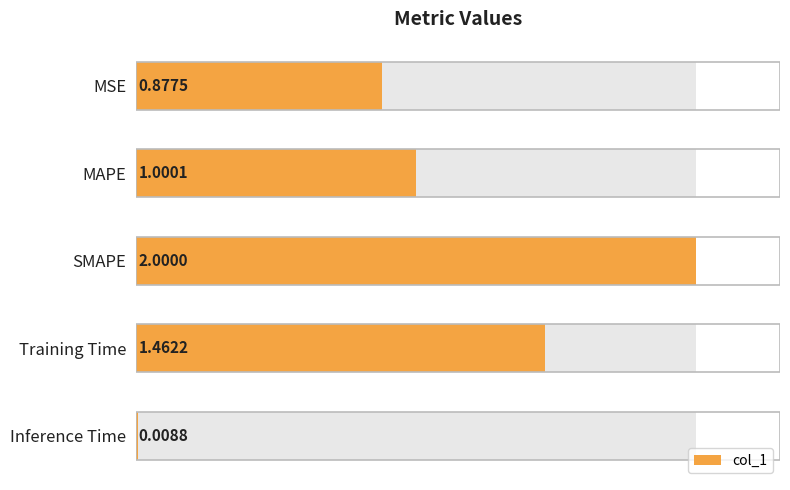

What is the value of the 3rd bar from the left?

2.0